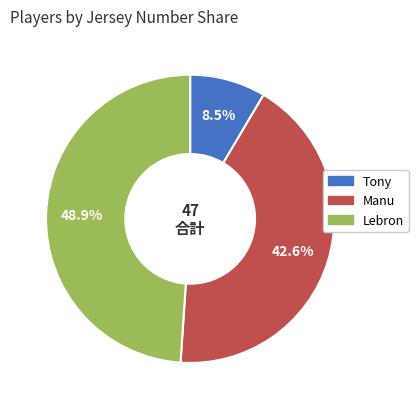

Does Manu represent more than half of the total?

No